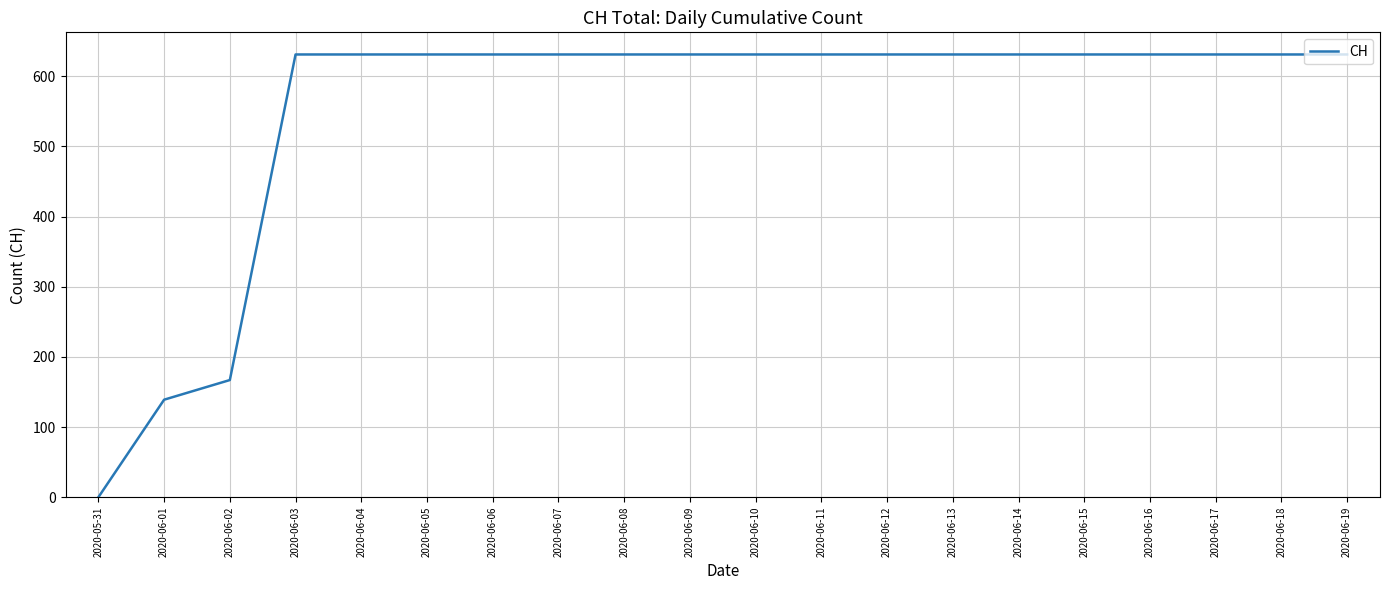

Where is the data nearest to the value 315?

2020-06-02